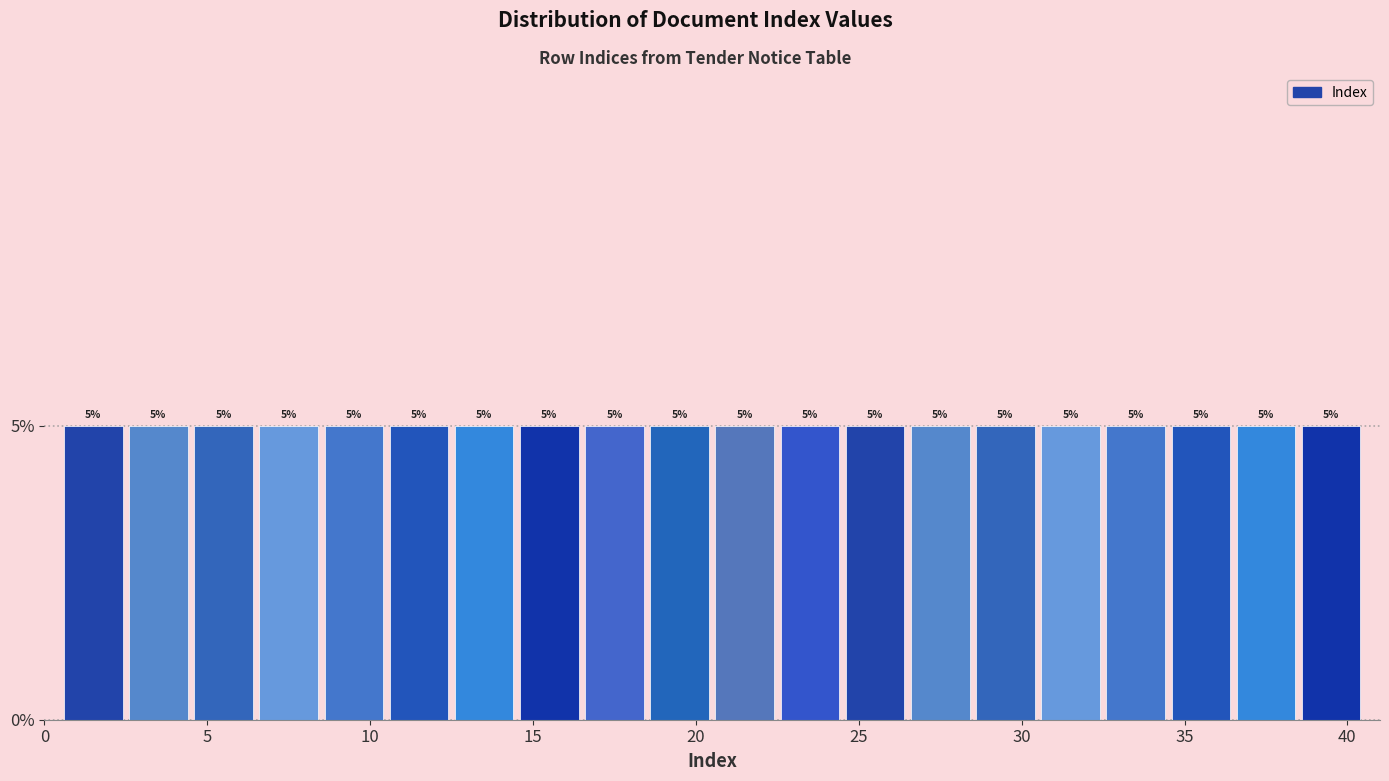

Reading left to right, transcribe this chart: for each bar, give the range it covers on the x-axis and its height.

0.5 to 2.5: 5
2.5 to 4.5: 5
4.5 to 6.5: 5
6.5 to 8.5: 5
8.5 to 10.5: 5
10.5 to 12.5: 5
12.5 to 14.5: 5
14.5 to 16.5: 5
16.5 to 18.5: 5
18.5 to 20.5: 5
20.5 to 22.5: 5
22.5 to 24.5: 5
24.5 to 26.5: 5
26.5 to 28.5: 5
28.5 to 30.5: 5
30.5 to 32.5: 5
32.5 to 34.5: 5
34.5 to 36.5: 5
36.5 to 38.5: 5
38.5 to 40.5: 5